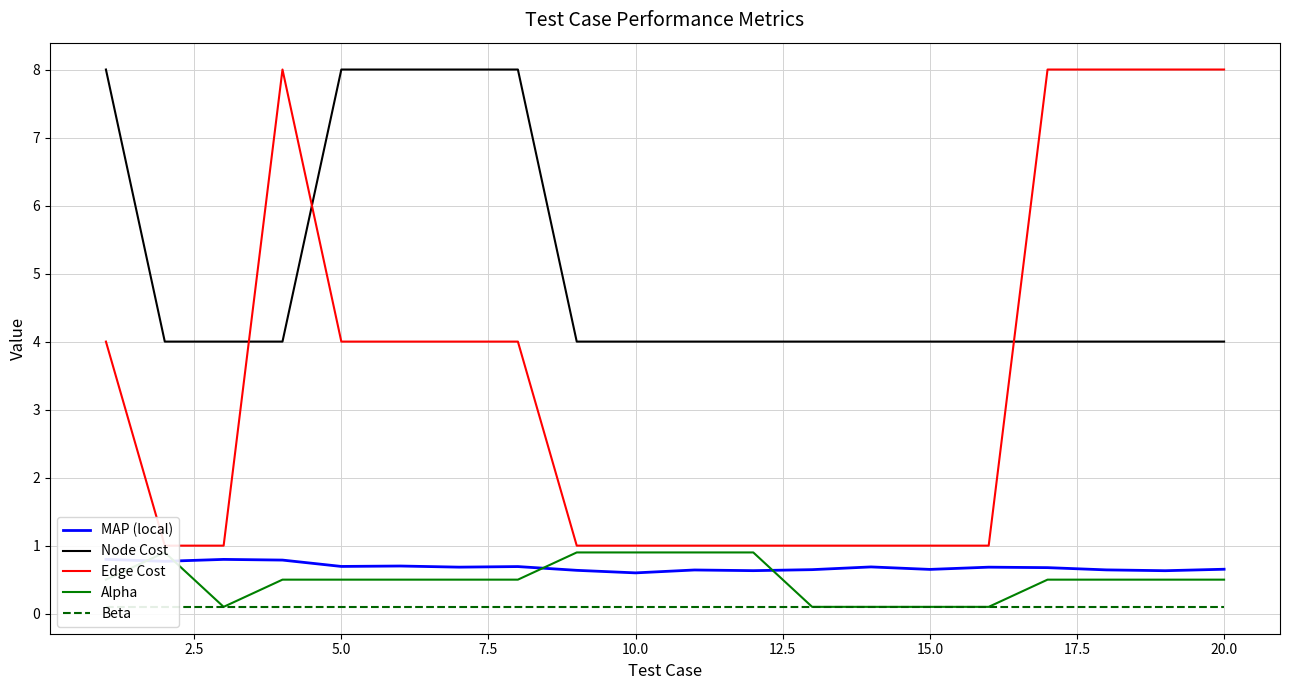

Does the chart have visible grid lines?

Yes